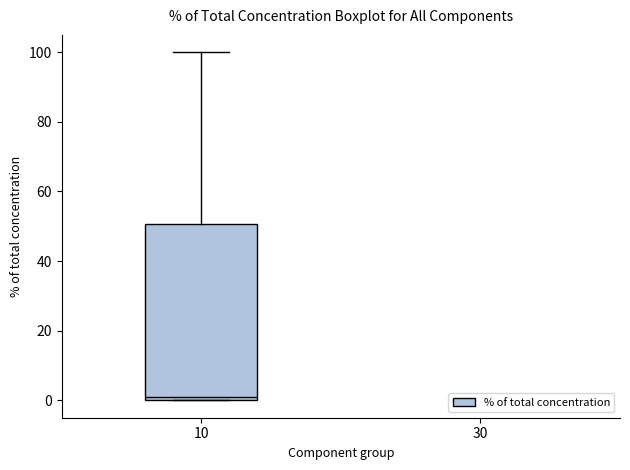

Read this box plot against the y-axis: the position of the median line, the range covered by the box, and the ends of both whiskers. The values are not printed on the chart, so give them approximately, as read against the axis.

median 2, box 0 to 50, whiskers 0 to 100